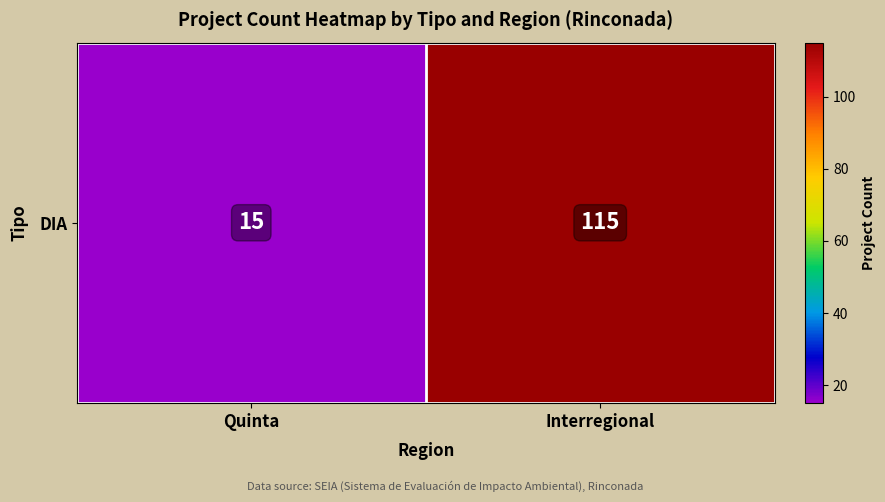

Rank the categories by value from lowest to highest.

Quinta, Interregional